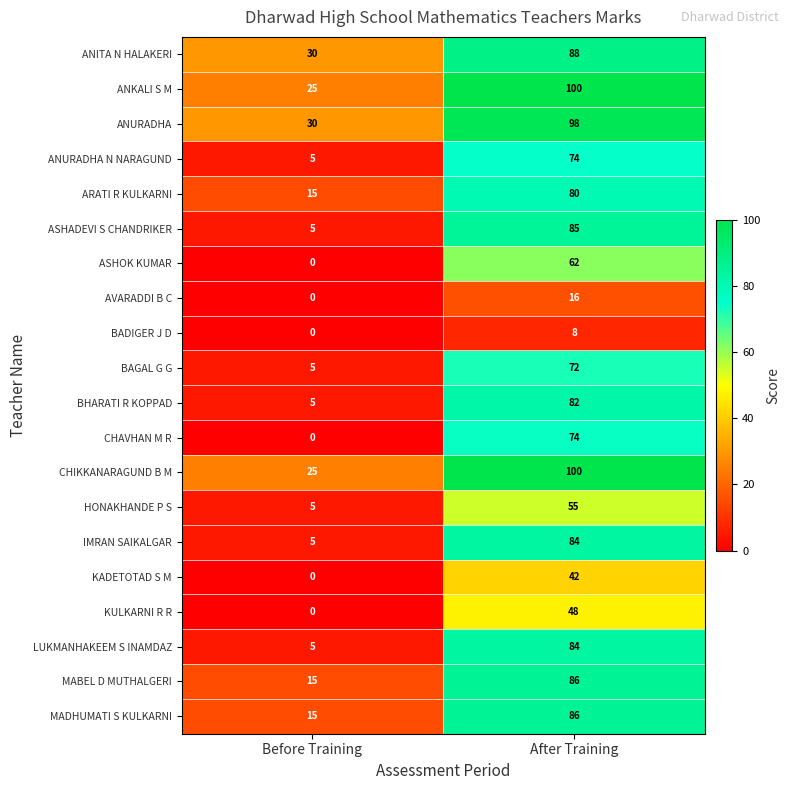

How many distinct data groups are displayed?

20